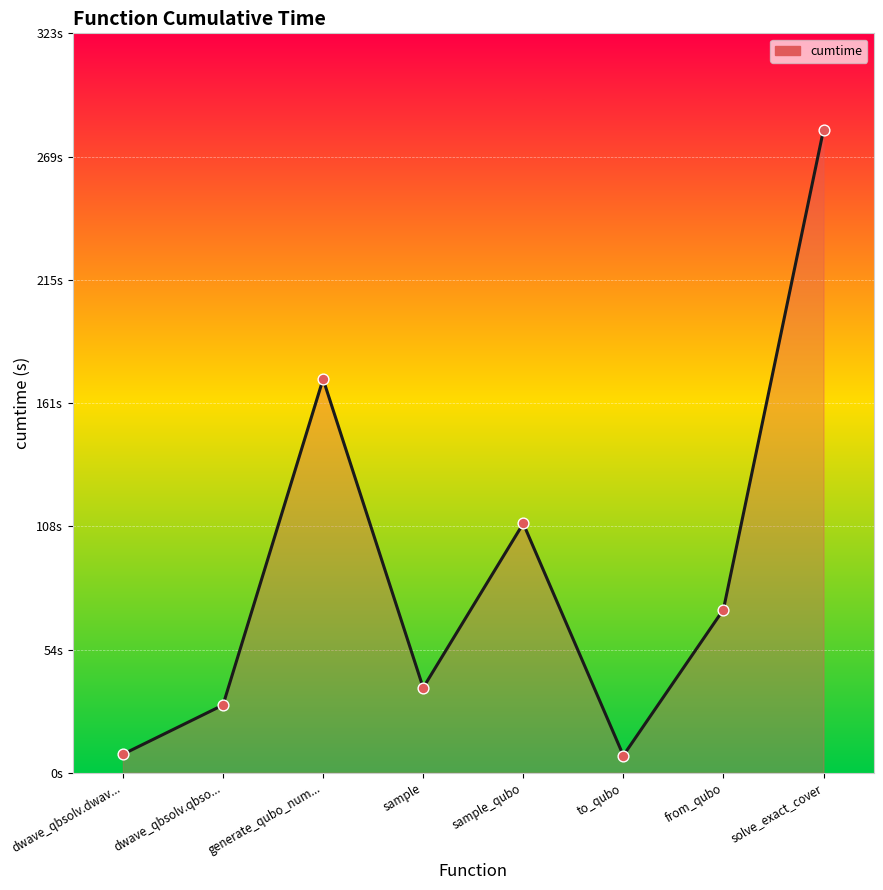

Between dwave_qbsolv.dwav... and to_qubo, which is larger?

dwave_qbsolv.dwav...